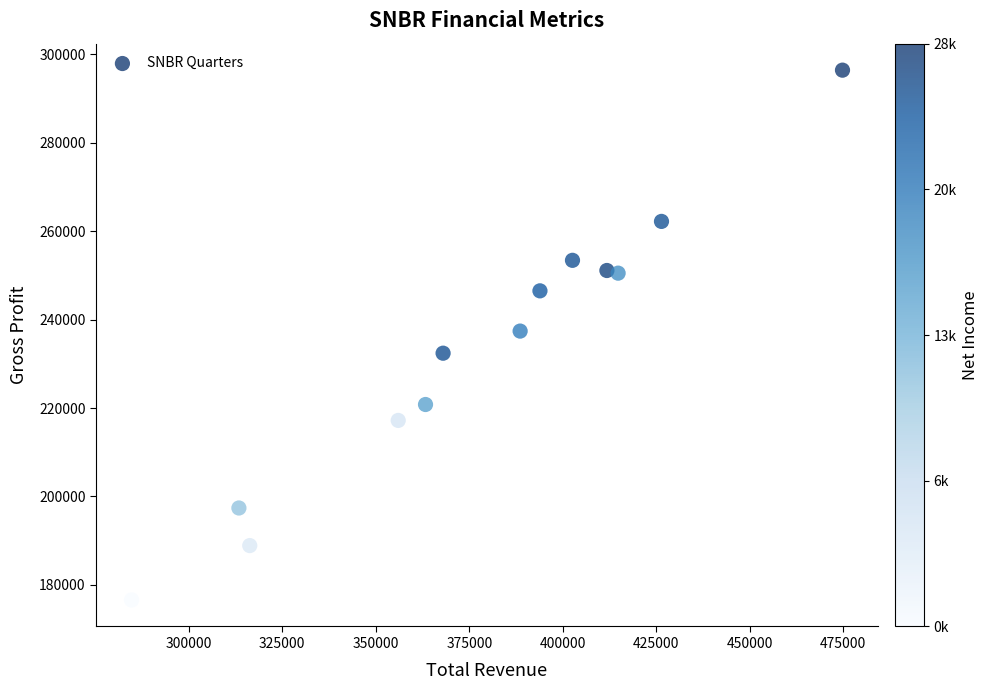

What is the range of X values (max minus min)?

190100